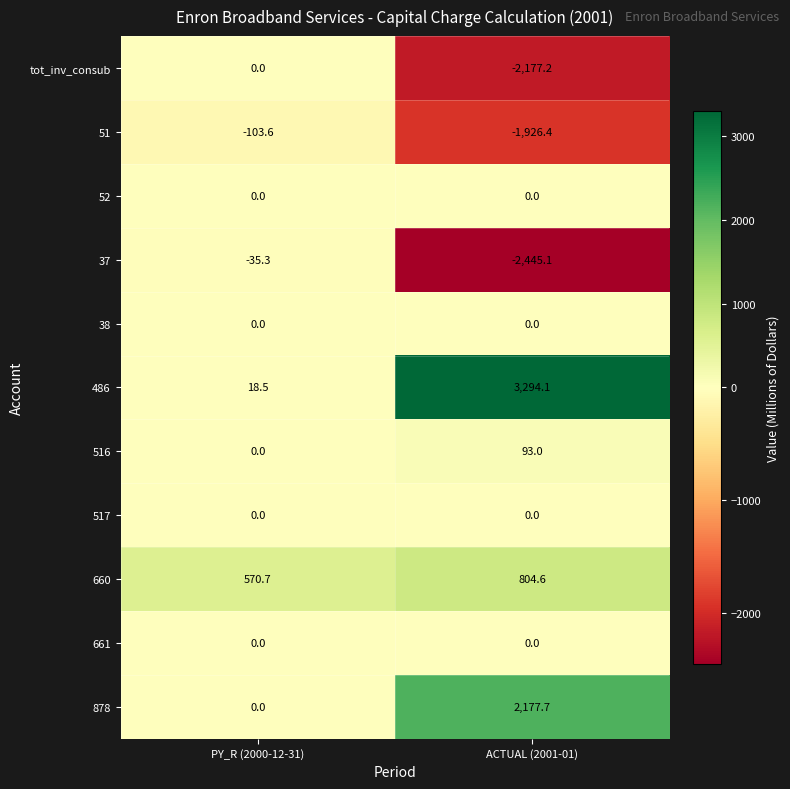

Reading left to right, what are all the values shown in this chart?

tot_inv_consub: 0.0	-2177.2
51: -103.6	-1926.4
52: 0.0	0.0
37: -35.3	-2445.1
38: 0.0	0.0
486: 18.5	3294.1
516: 0.0	93.0
517: 0.0	0.0
660: 570.7	804.6
661: 0.0	0.0
878: 0.0	2177.7